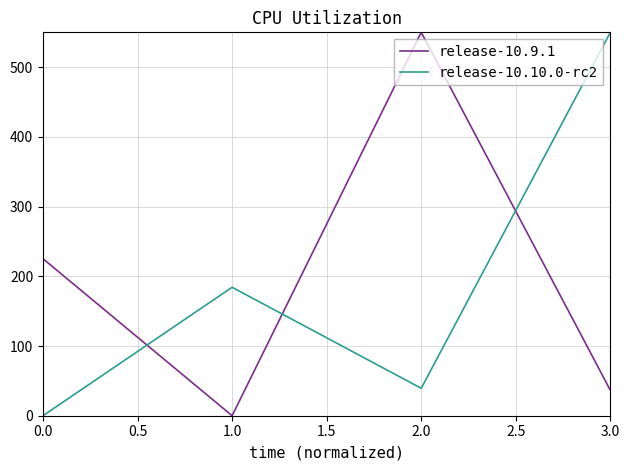

Rank the categories by release-10.9.1 value from highest to lowest.

2.0, 0.0, 3.0, 1.0